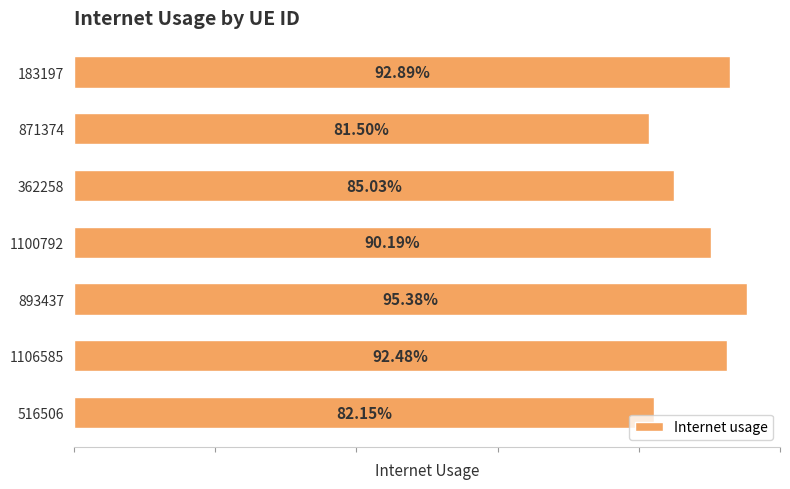

Are the bars horizontal?

Yes